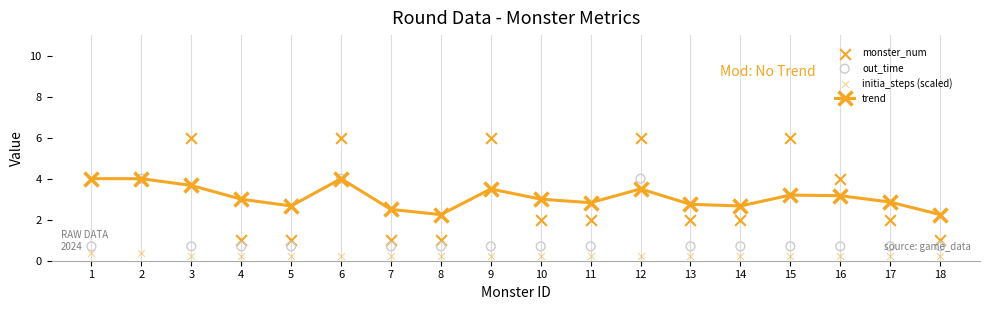

What are all the series names shown in the legend?

trend, monster_num, out_time, initia_steps (scaled)